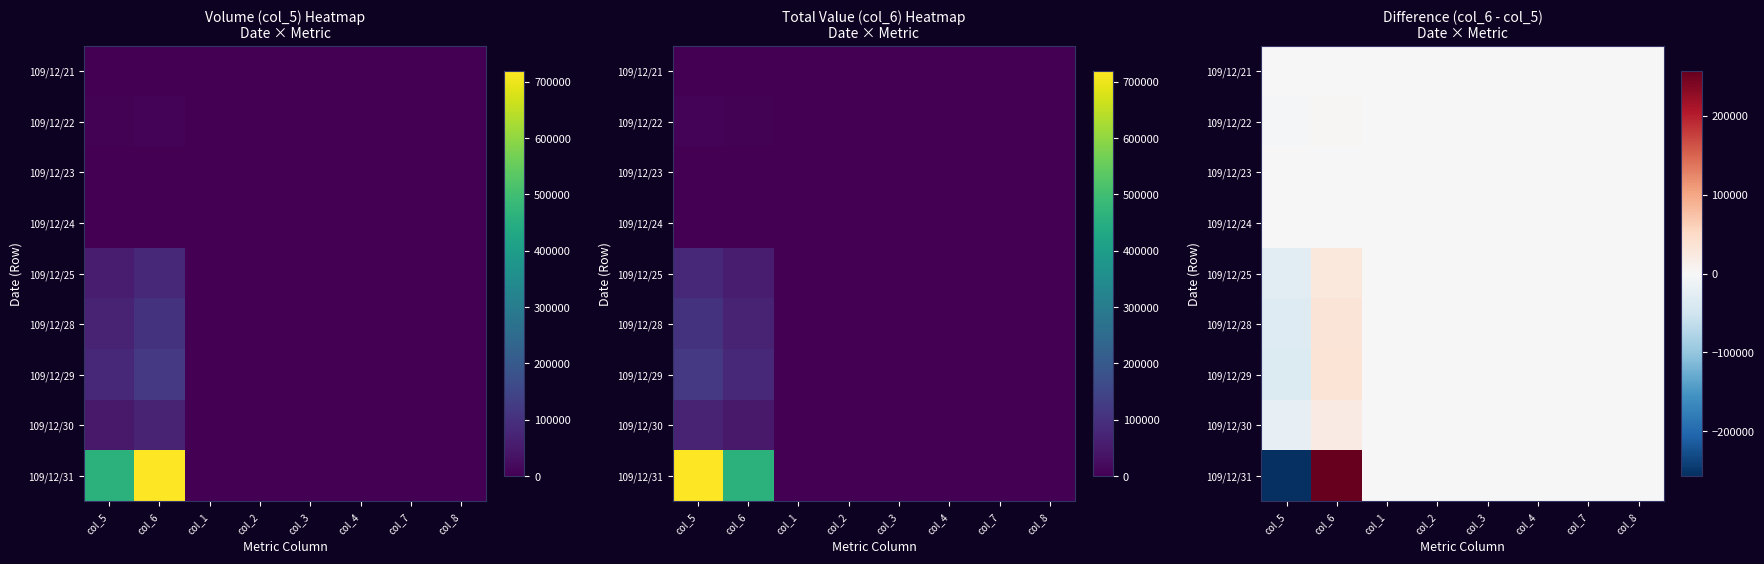

The 109/12/31 series shows -196711 at col_3. True or false?

False